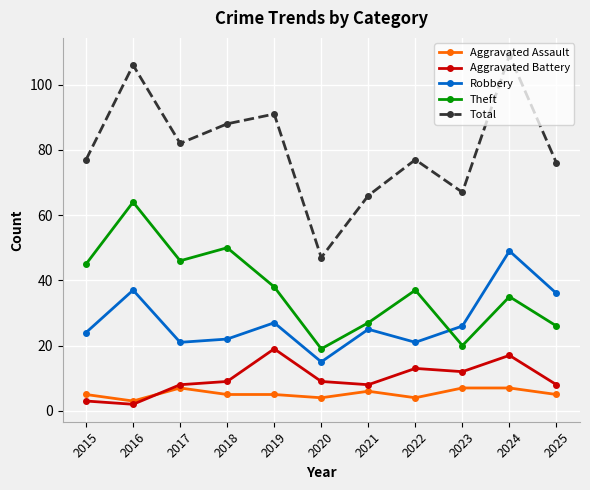

The Aggravated Battery series shows 4 at 2017. True or false?

False